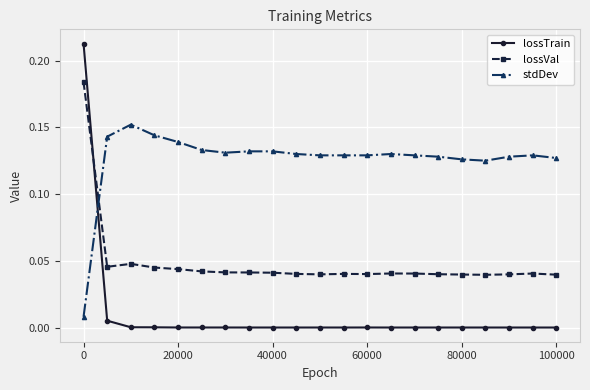

True or false: stdDev has more than 2 points higher than both neighbors.

True